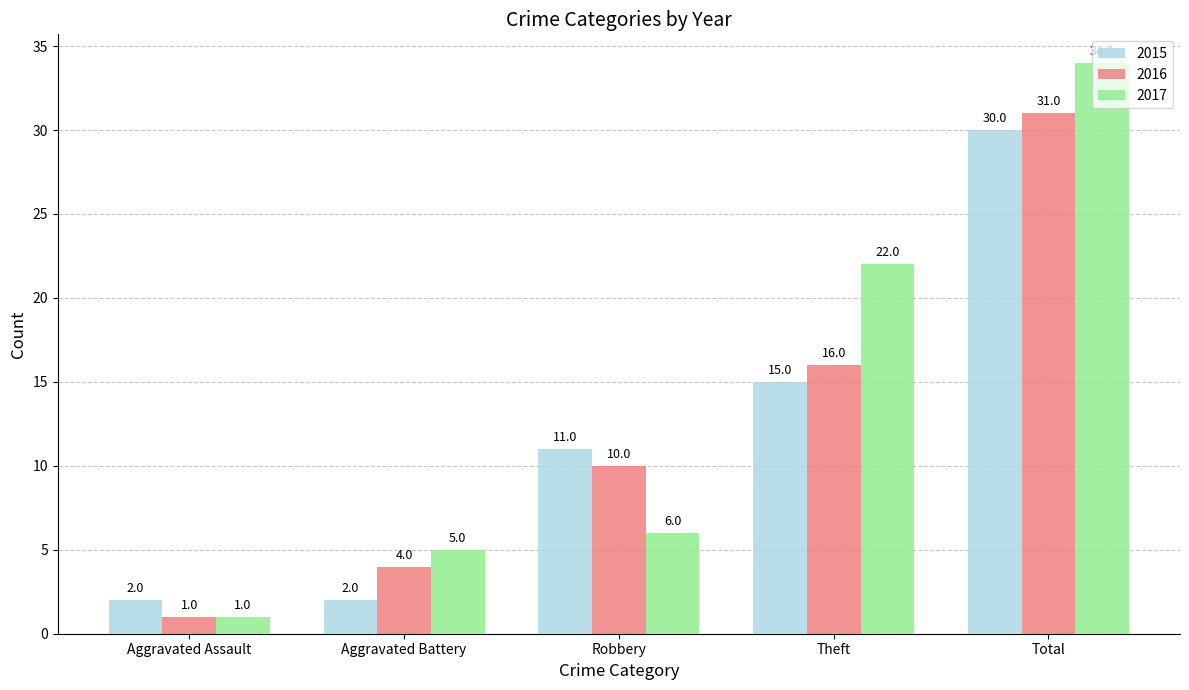

Which series changed the most between Robbery and Theft?

2017